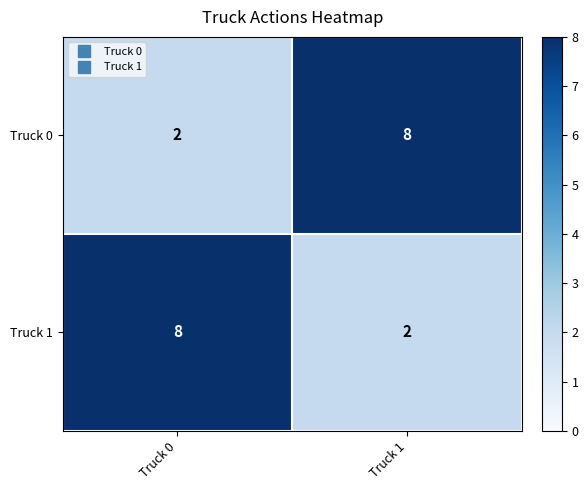

What is the total value across all series at Truck 0?

10